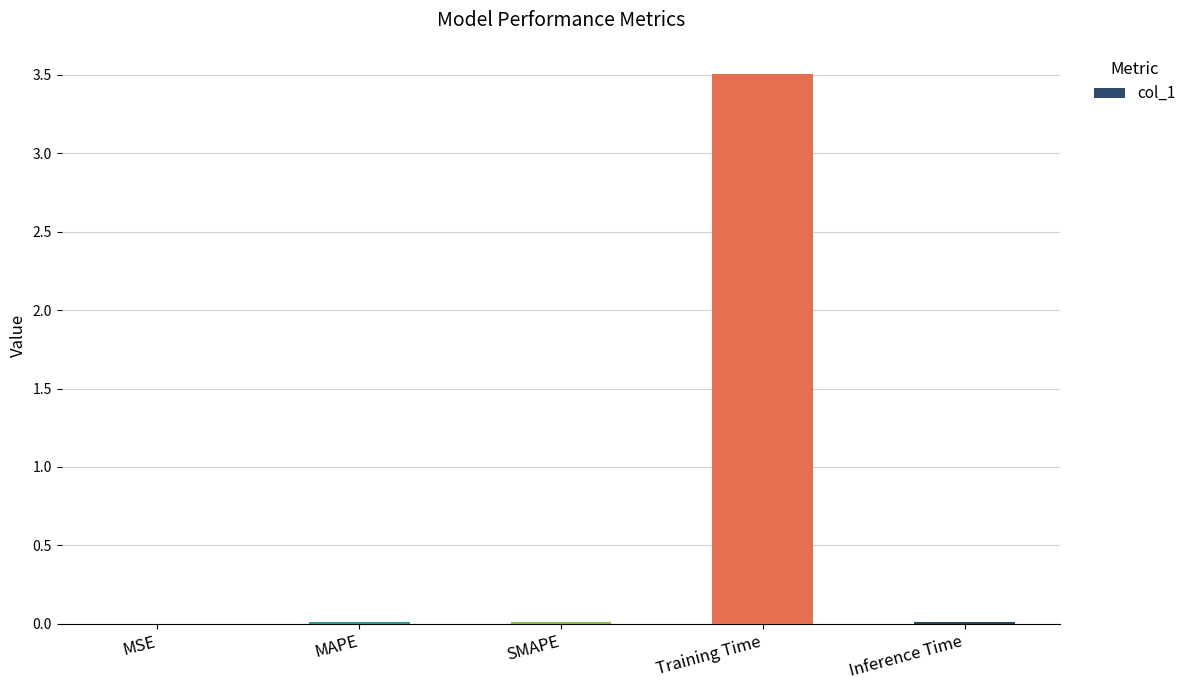

Between Training Time and MSE, which is larger?

Training Time